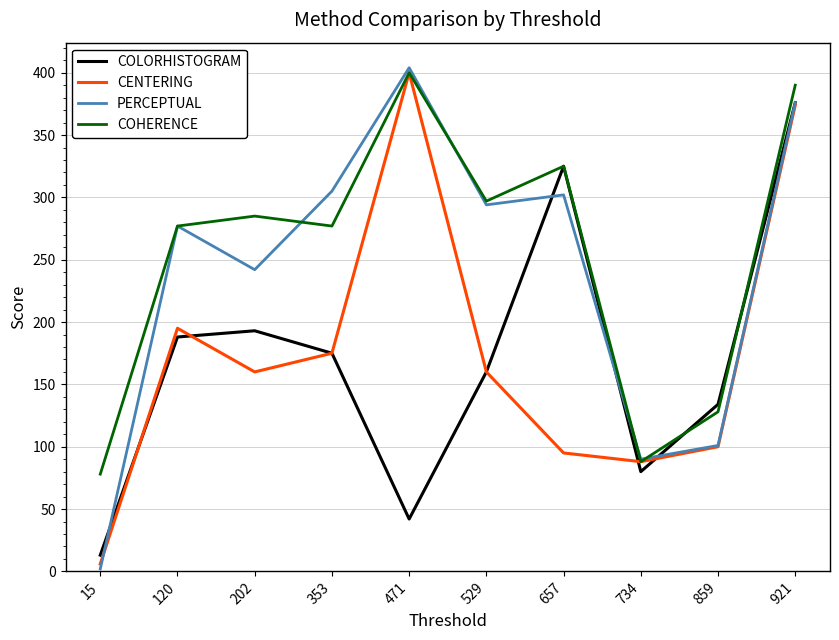

Between which two adjacent categories do CENTERING and COLORHISTOGRAM first intersect?

15 and 120